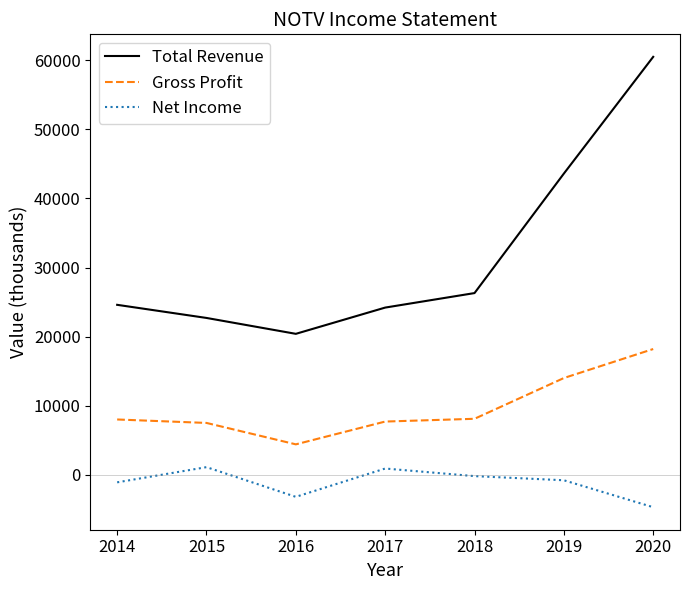

Count the number of data series in this chart.

3